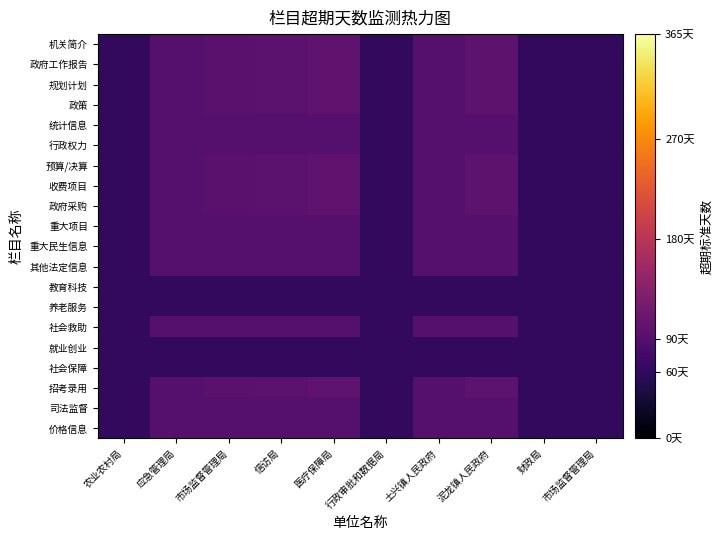

Which series changed the most between 市场监督管理局 and 医疗保障局?

政府采购